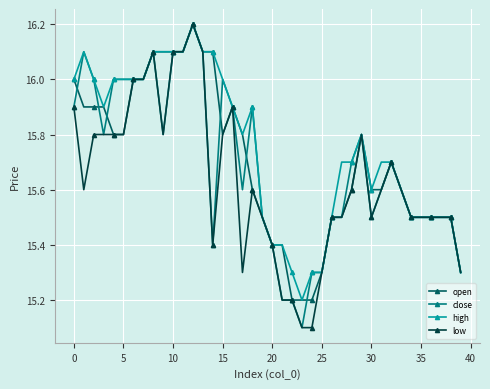

True or false: close has more than 2 interior local peaks.

True